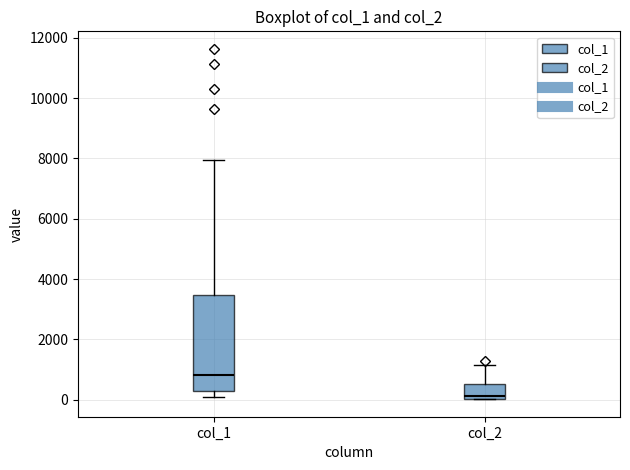

Where does the median line of the box for col_1 sit on the y-axis? The values are not printed on the chart, so give them approximately, as read against the axis.

800